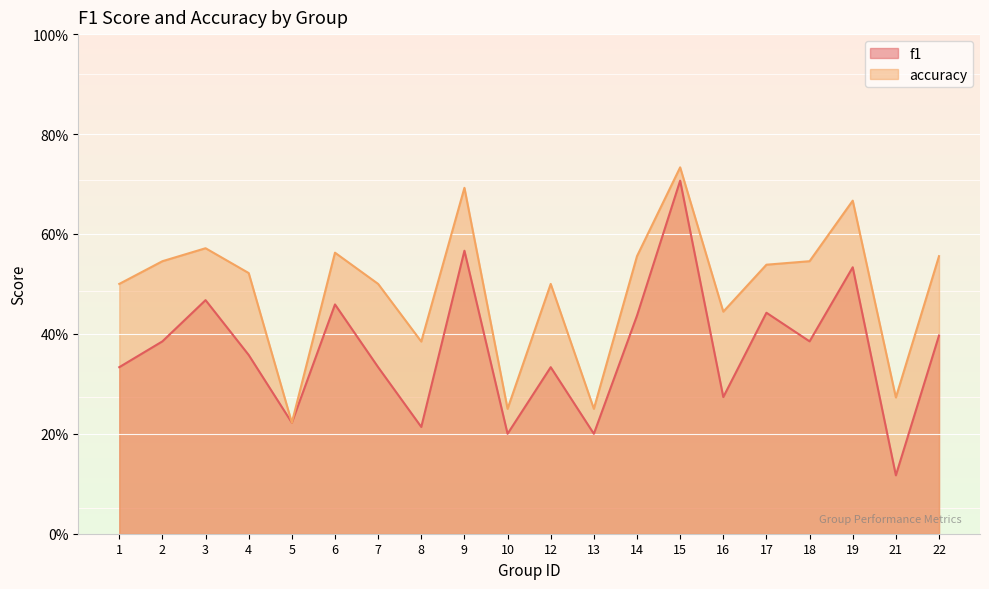

How many distinct data groups are displayed?

2